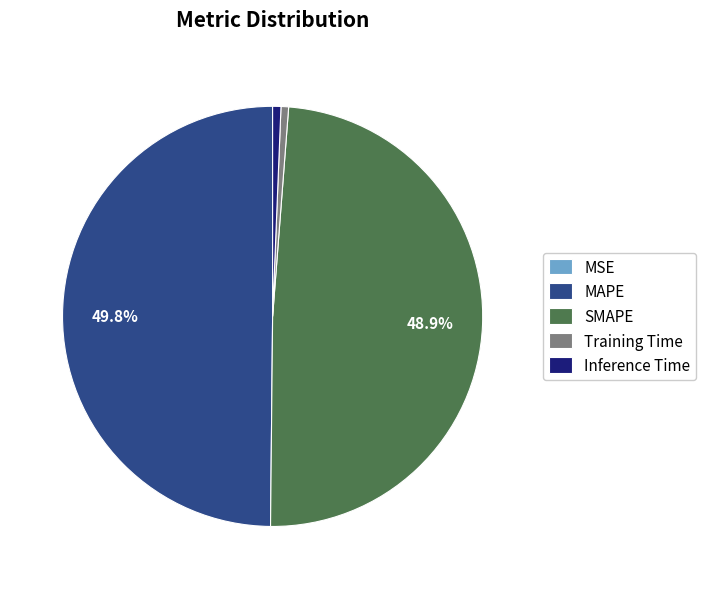

To the nearest percent, what is the difference between the SMAPE and Training Time slice percentages?

48%